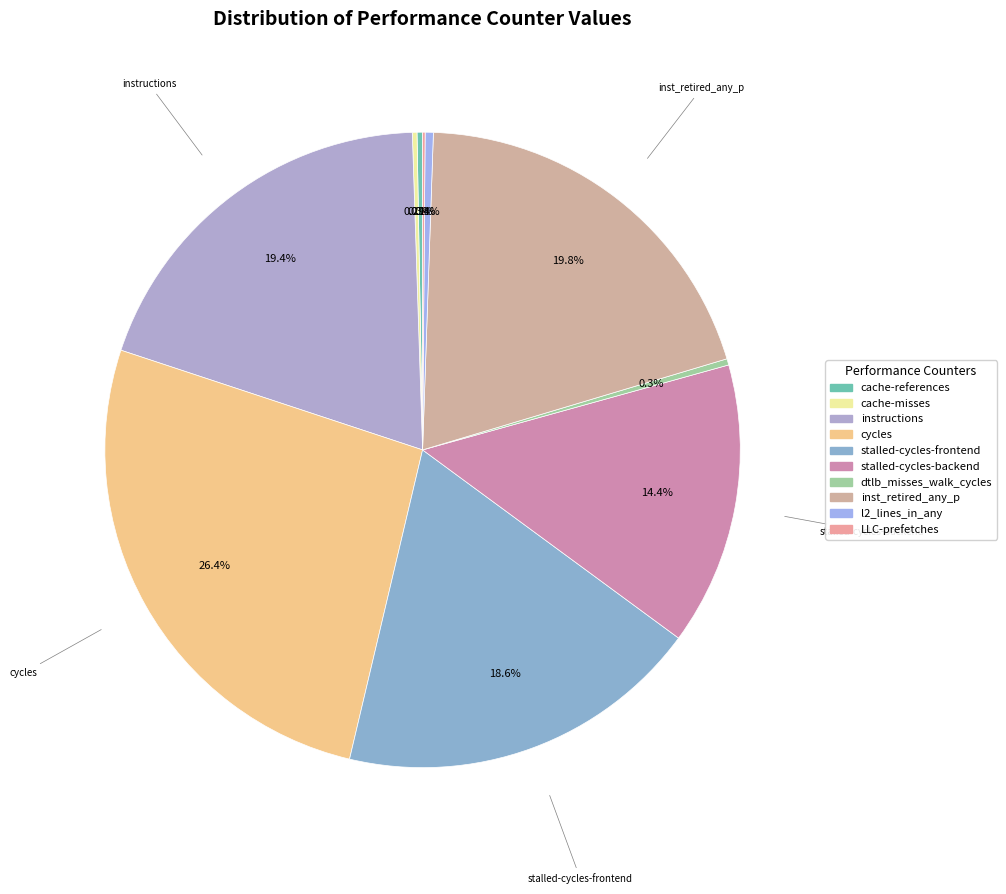

The LLC-prefetches slice represents 1% of the pie. True or false?

False